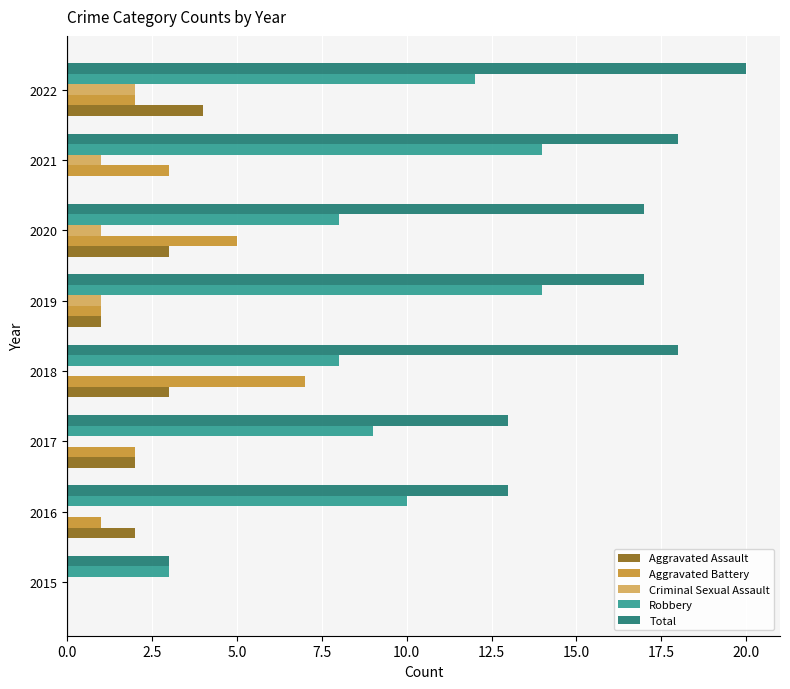

Which label corresponds to the largest value in the chart?

2022